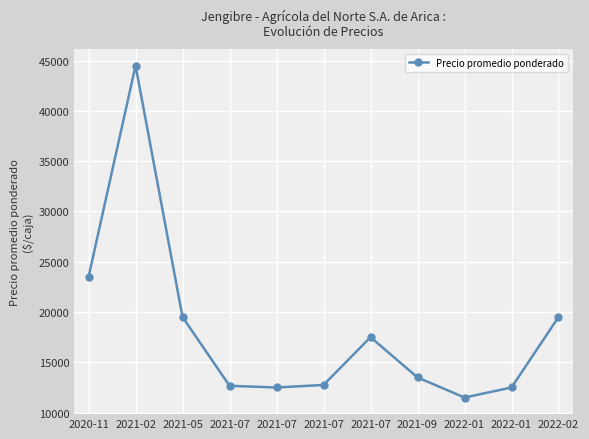

The value at 2021-07 is 20076. True or false?

False